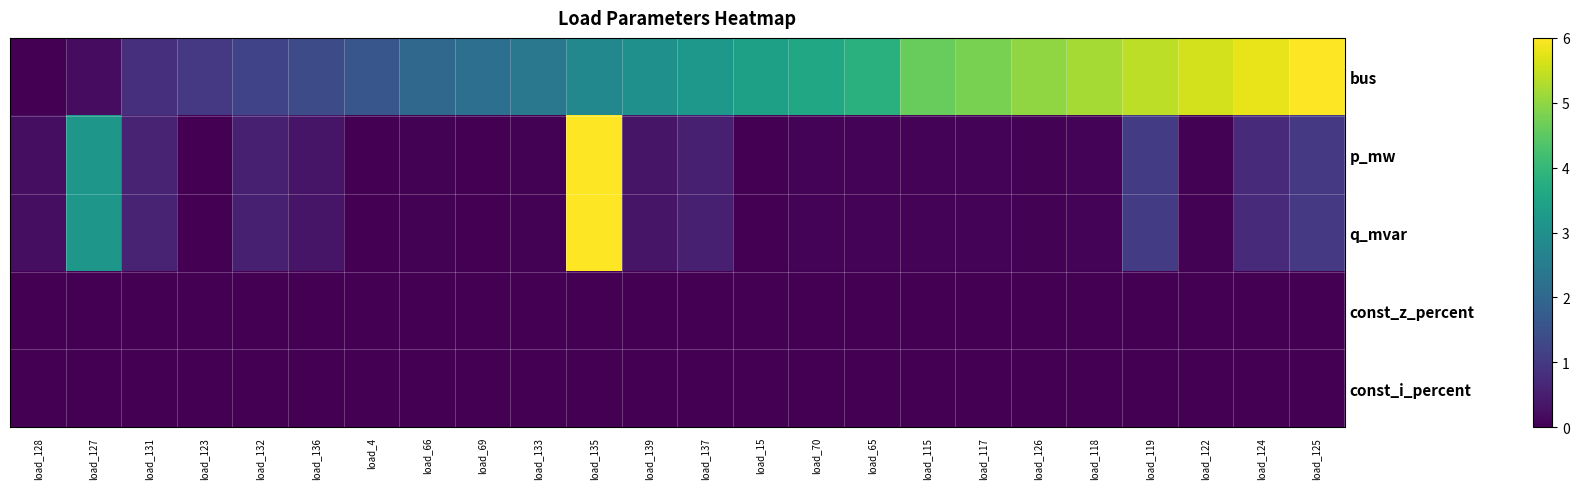

Which has a higher value, load_115 or load_127?

load_115